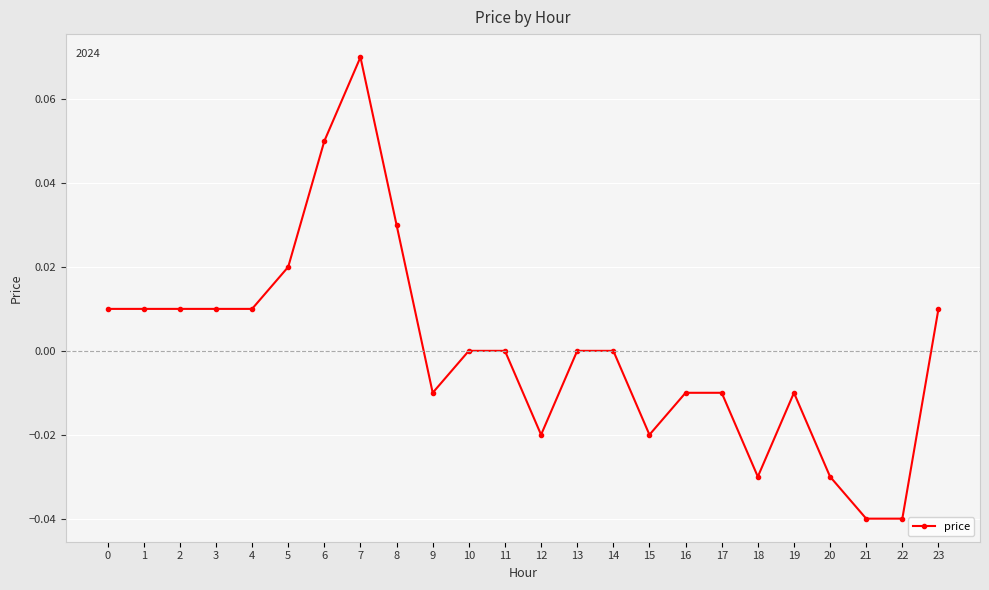

Which has a higher value, 7 or 11?

7